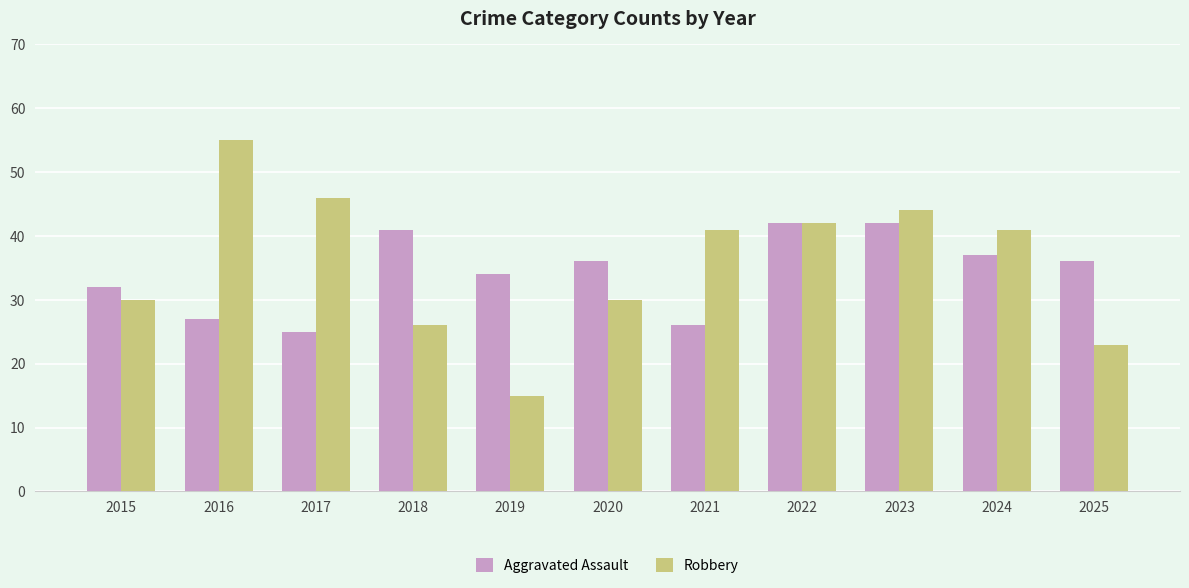

How many groups of bars are there?

11